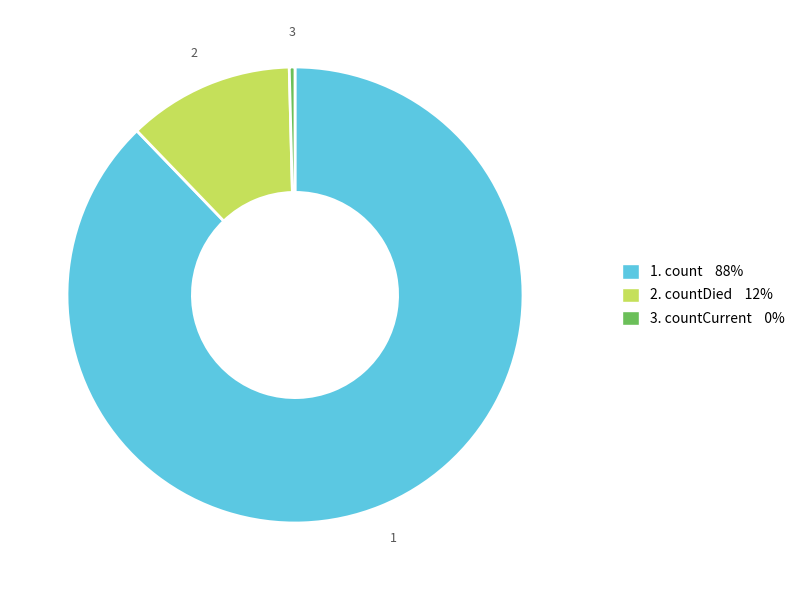

Does any single category account for the majority?

Yes